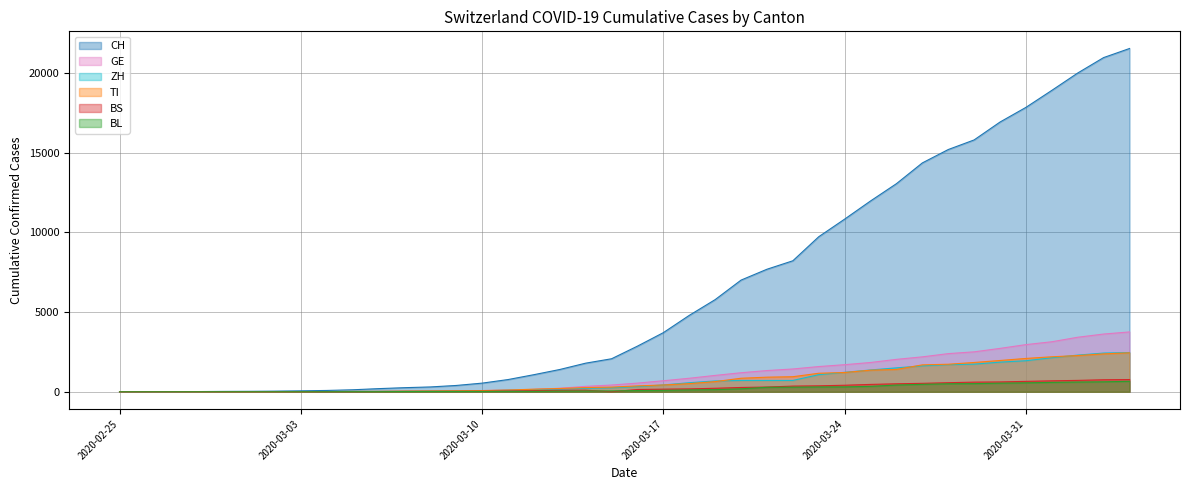

Rank the series at 2020-03-21 from lowest to highest value.

BL, BS, ZH, TI, GE, CH